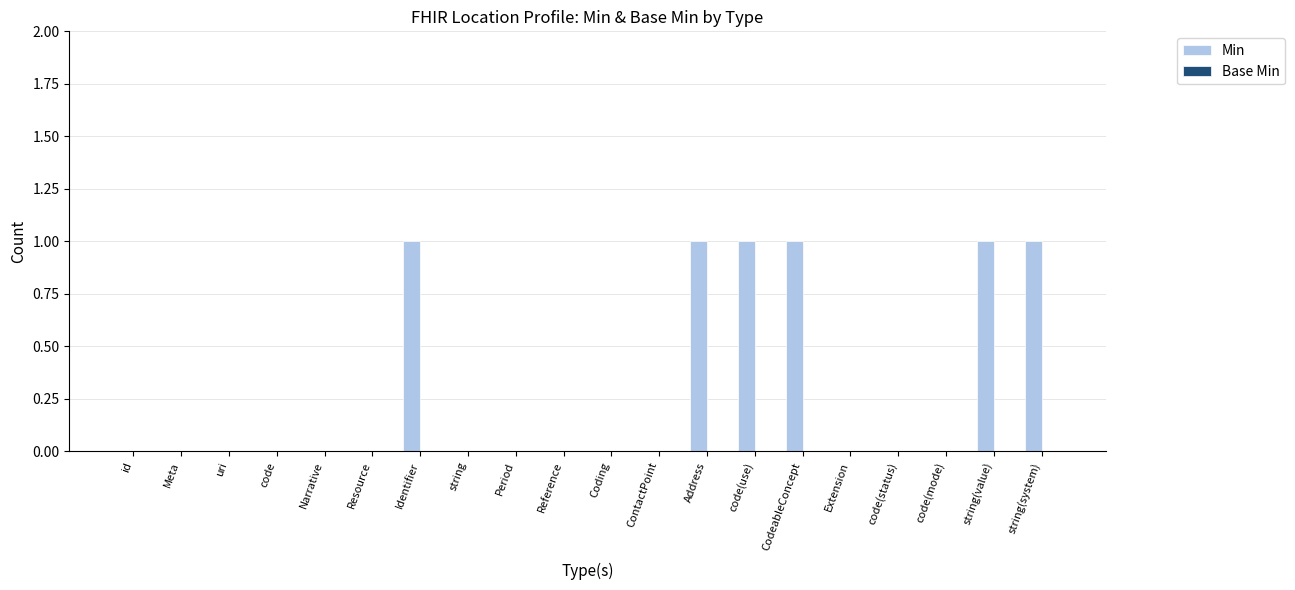

Count the number of data series in this chart.

1